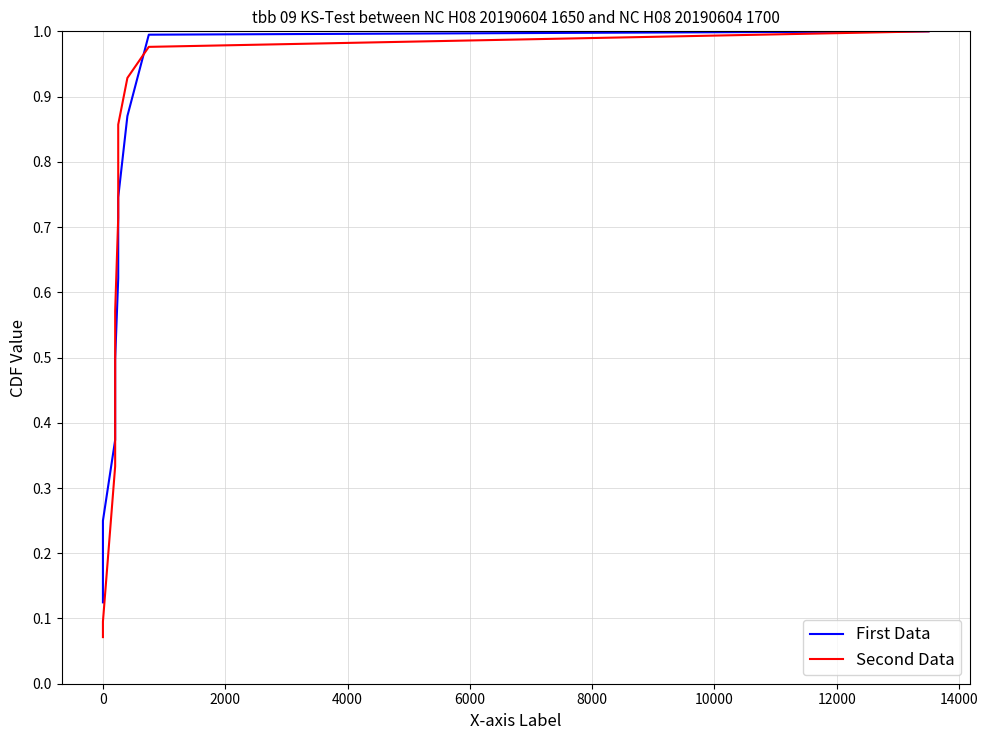

After their last crossing, which series has the higher values: First Data or Second Data?

First Data